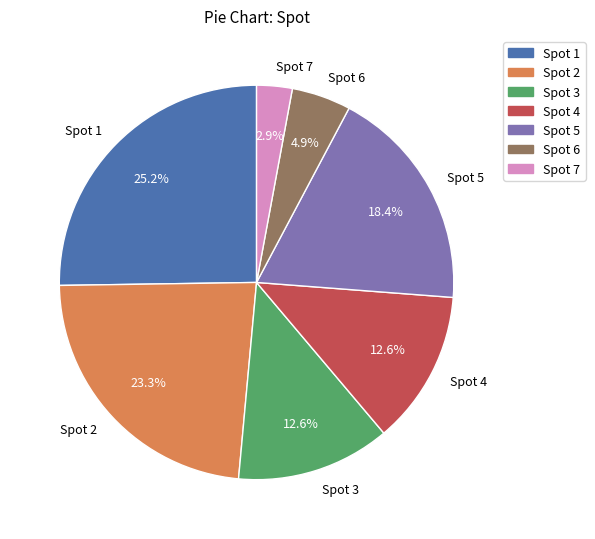

To the nearest percent, what is the difference between the largest and smallest slice percentages?

22%